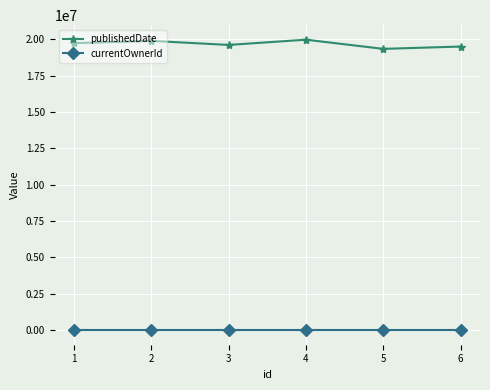

Where is the first local minimum for publishedDate?

3